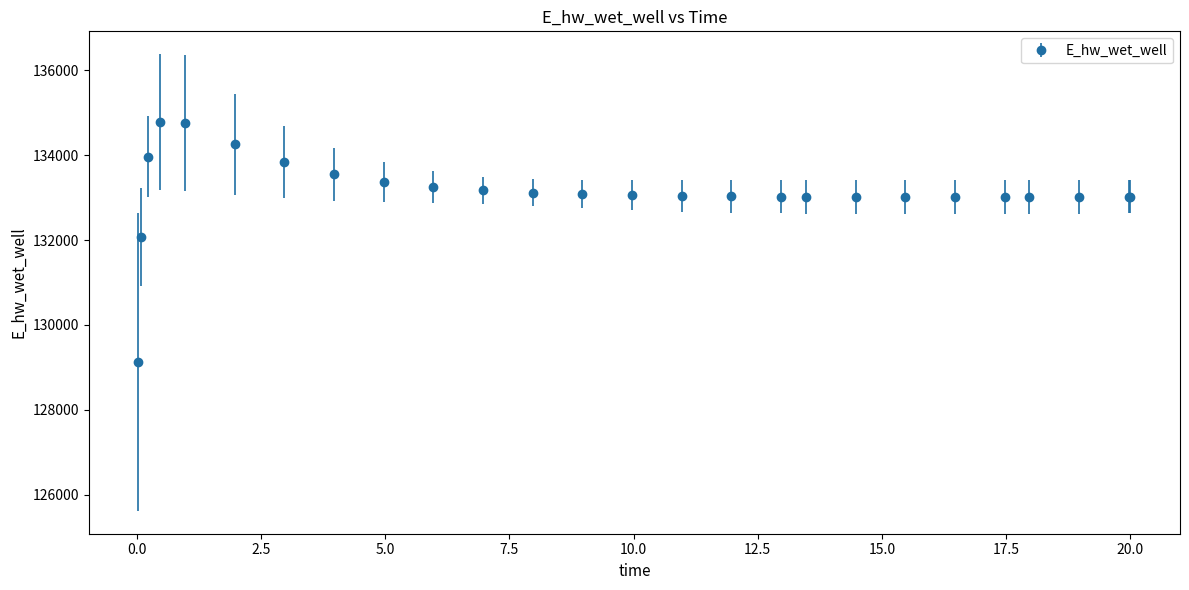

What is the sum of all values?

3461558.7